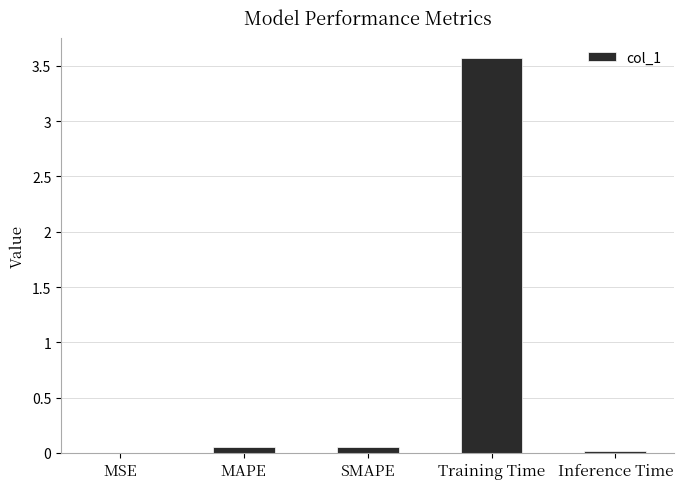

Which category has the highest value across all series?

Training Time